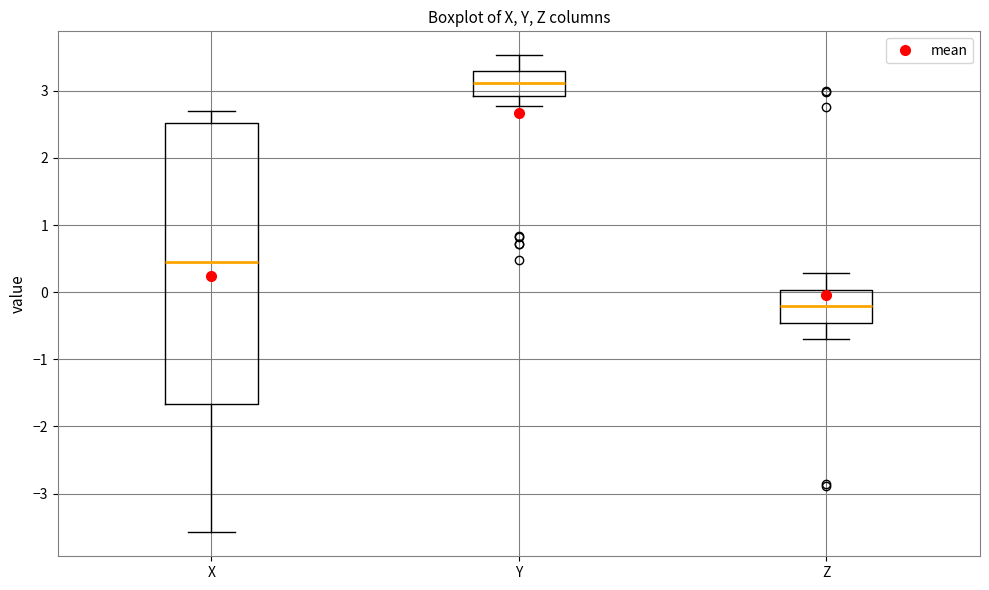

Where does the upper whisker of the box for Z end on the y-axis? The values are not printed on the chart, so give them approximately, as read against the axis.

0.3